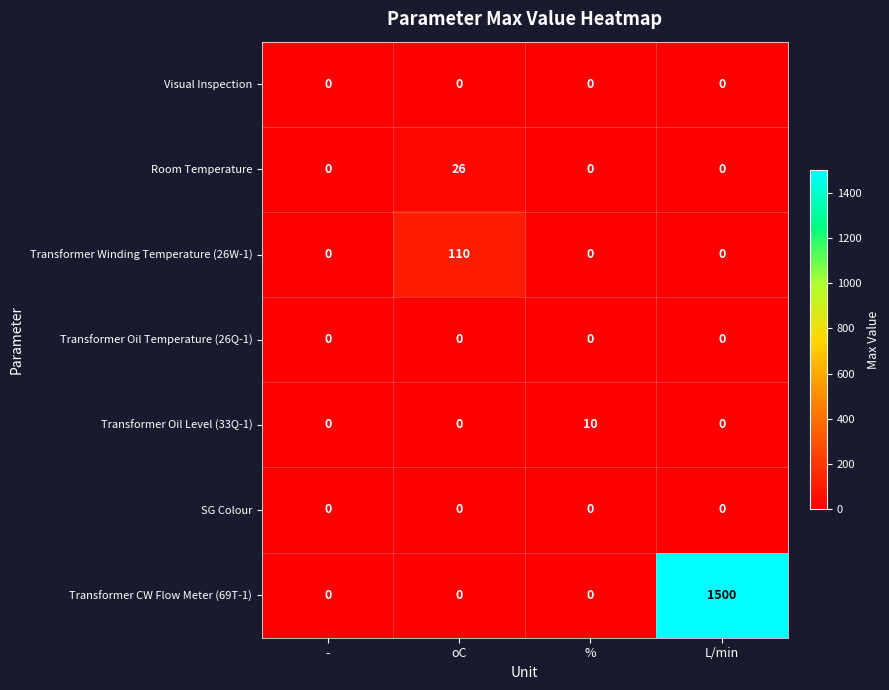

Which series has the largest total across all categories?

Transformer CW Flow Meter (69T-1)